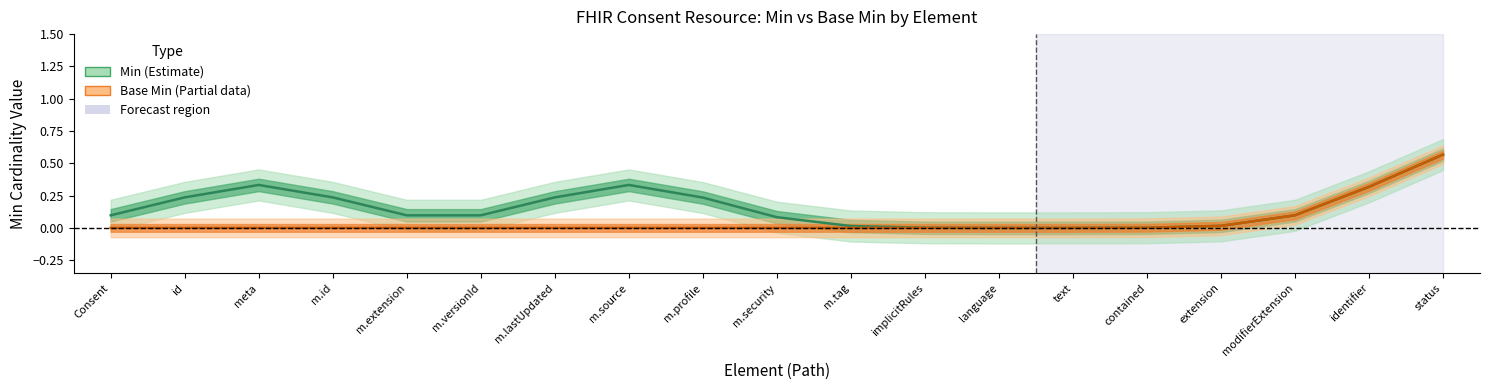

Count the number of data series in this chart.

2